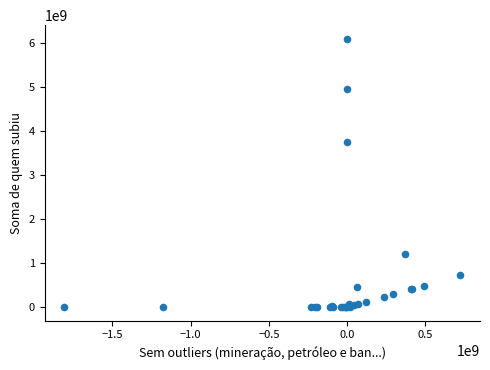

What Y value in the scatter plot is closest to 3046644416?

3740512019.0